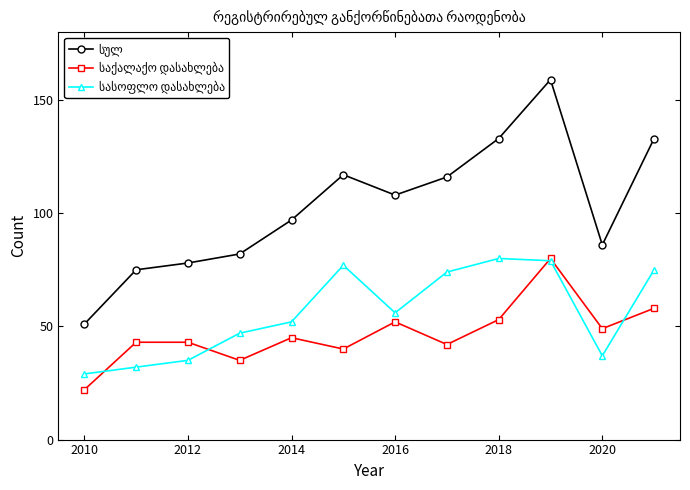

At how many categories does at least one series exceed 100?

6